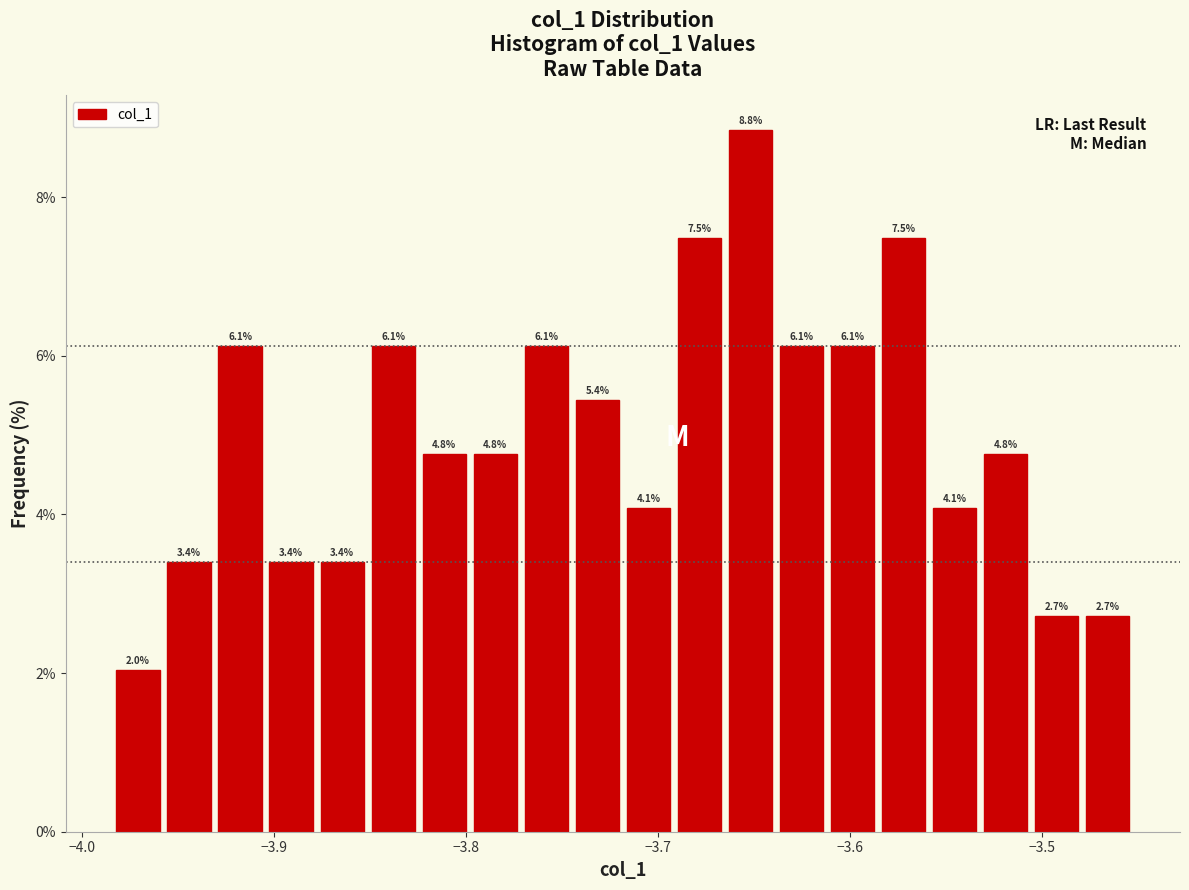

Around what value on the x-axis is the tallest bar? Give the approximate position of its centre, as read against the axis.

-3.65